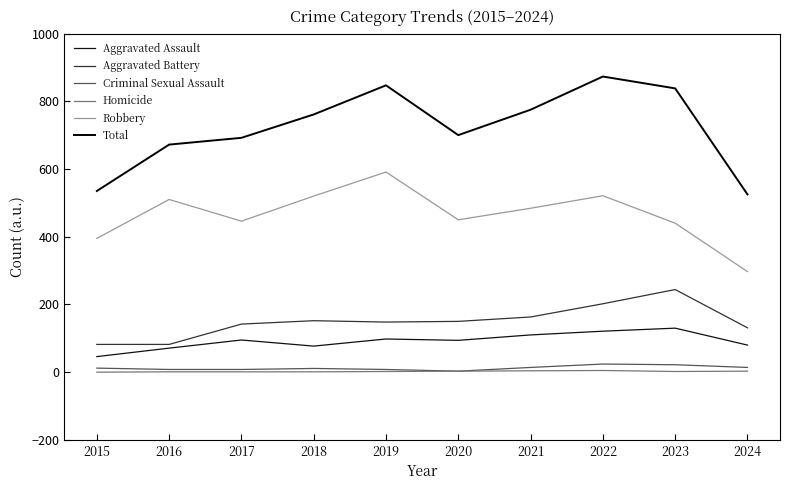

How many lines are shown in the chart?

6